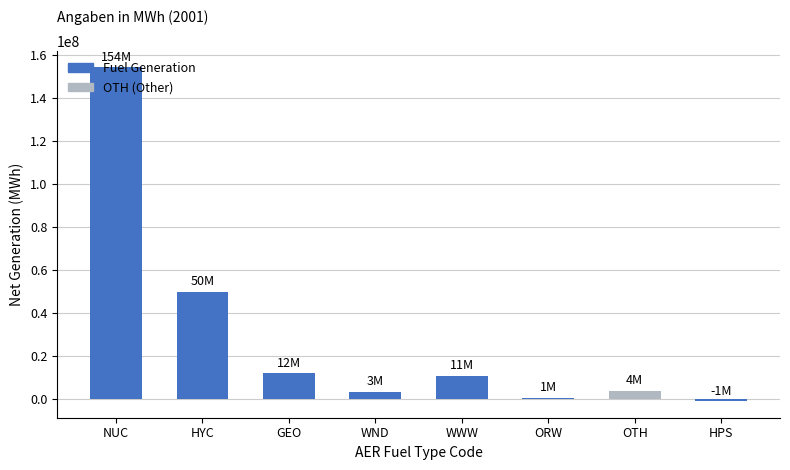

The value at GEO is 12181295. True or false?

True